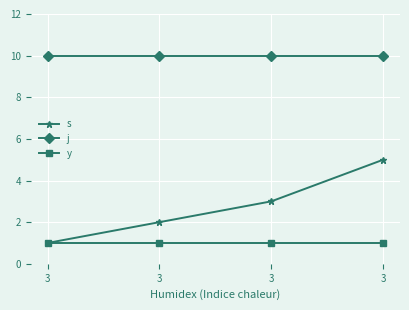

What value does the y series have at 3?

1